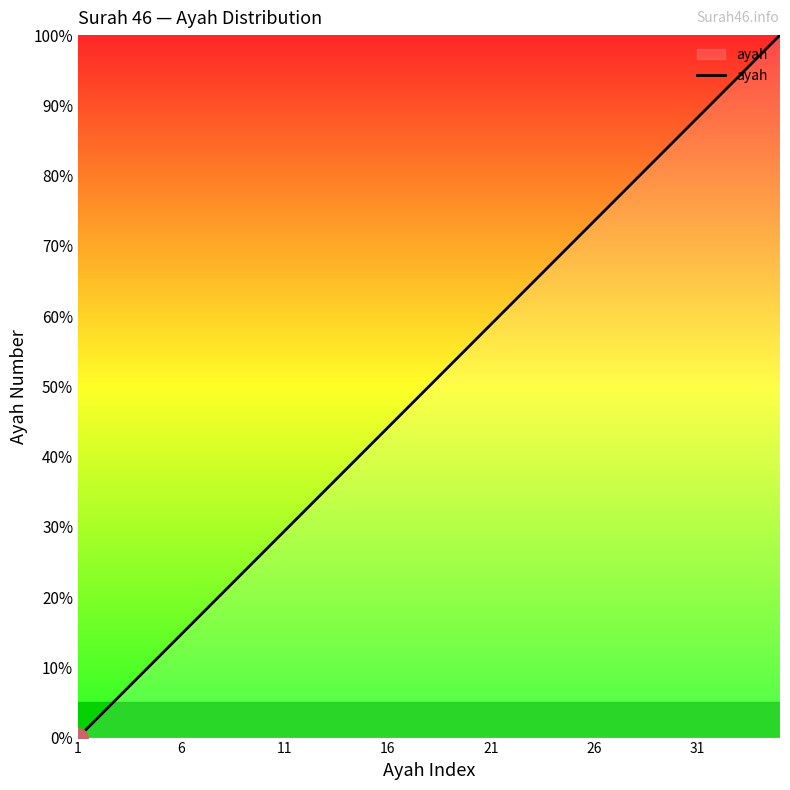

What is the greatest value displayed?

100.0